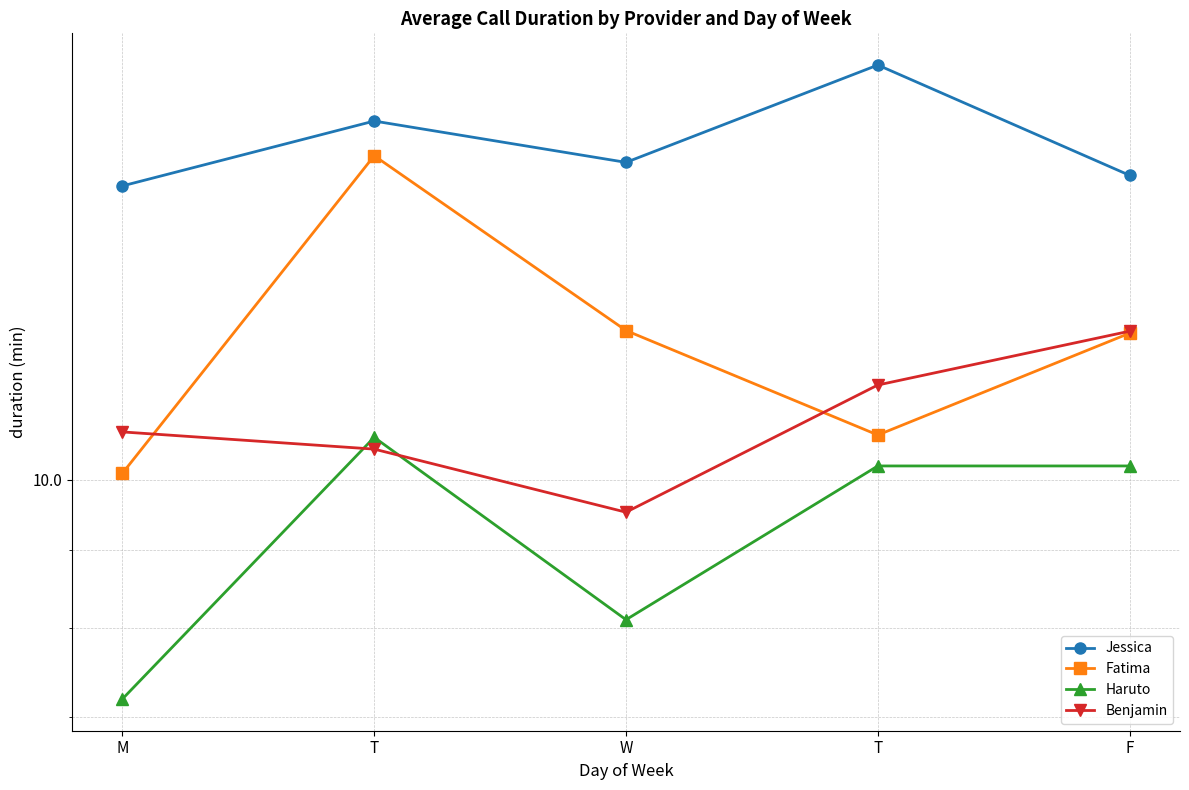

The value of Fatima at F is 12.5. True or false?

True